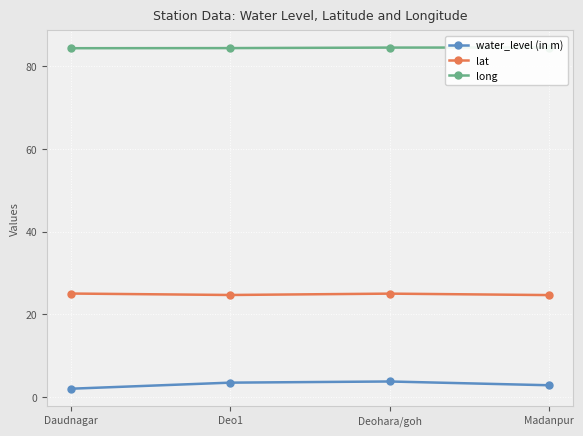

Where does the lat series first go above 25?

Daudnagar